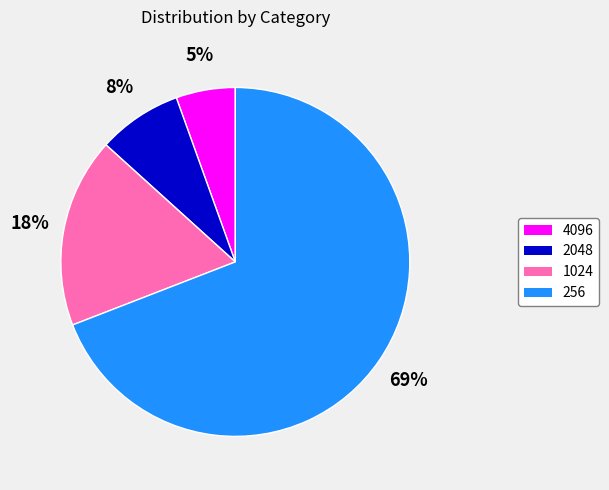

True or false: 256 accounts for 69% of the total.

True